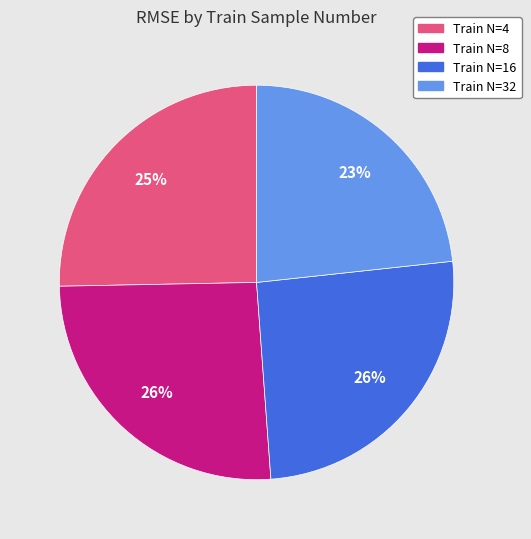

To the nearest percent, what is the average slice percentage?

25%